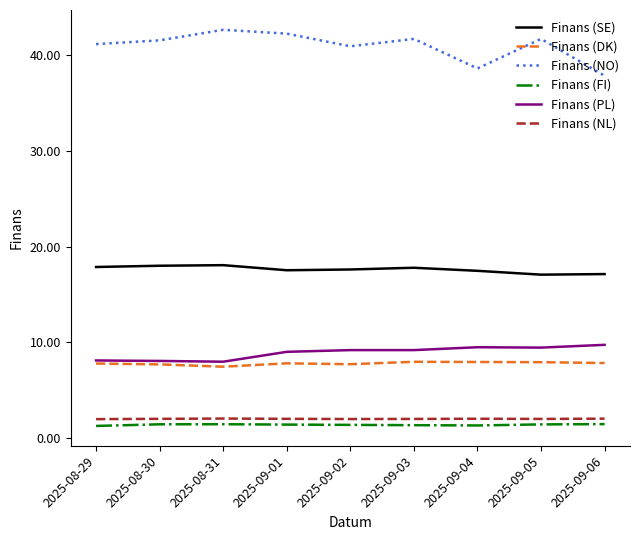

Is it true that Finans (NO) equals 14.6 at 2025-08-29?

False